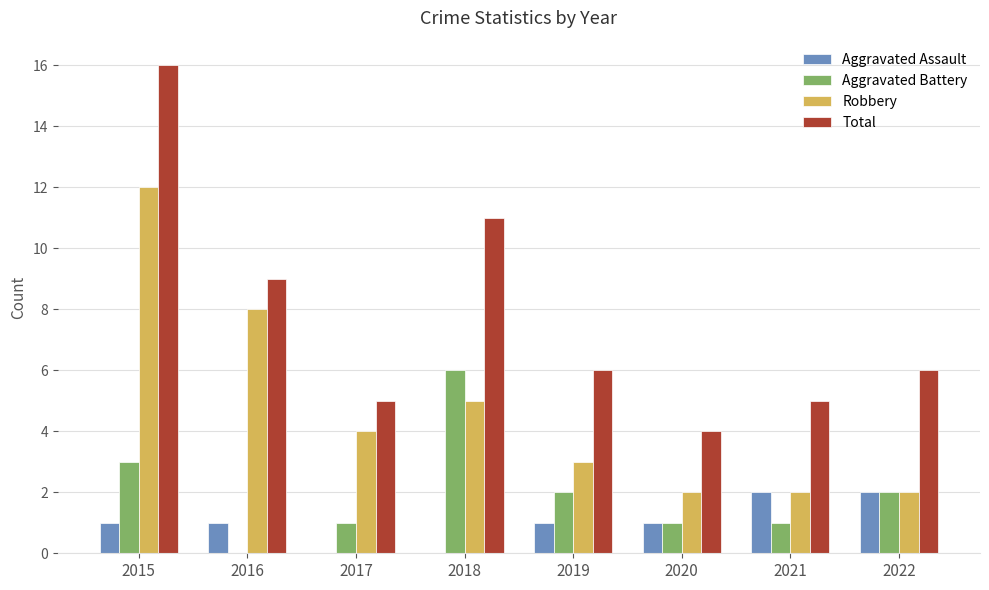

Reading right to left, extract all data points from this chart.

Aggravated Assault: 2022=2	2021=2	2020=1	2019=1	2018=0	2017=0	2016=1	2015=1
Aggravated Battery: 2022=2	2021=1	2020=1	2019=2	2018=6	2017=1	2016=0	2015=3
Robbery: 2022=2	2021=2	2020=2	2019=3	2018=5	2017=4	2016=8	2015=12
Total: 2022=6	2021=5	2020=4	2019=6	2018=11	2017=5	2016=9	2015=16